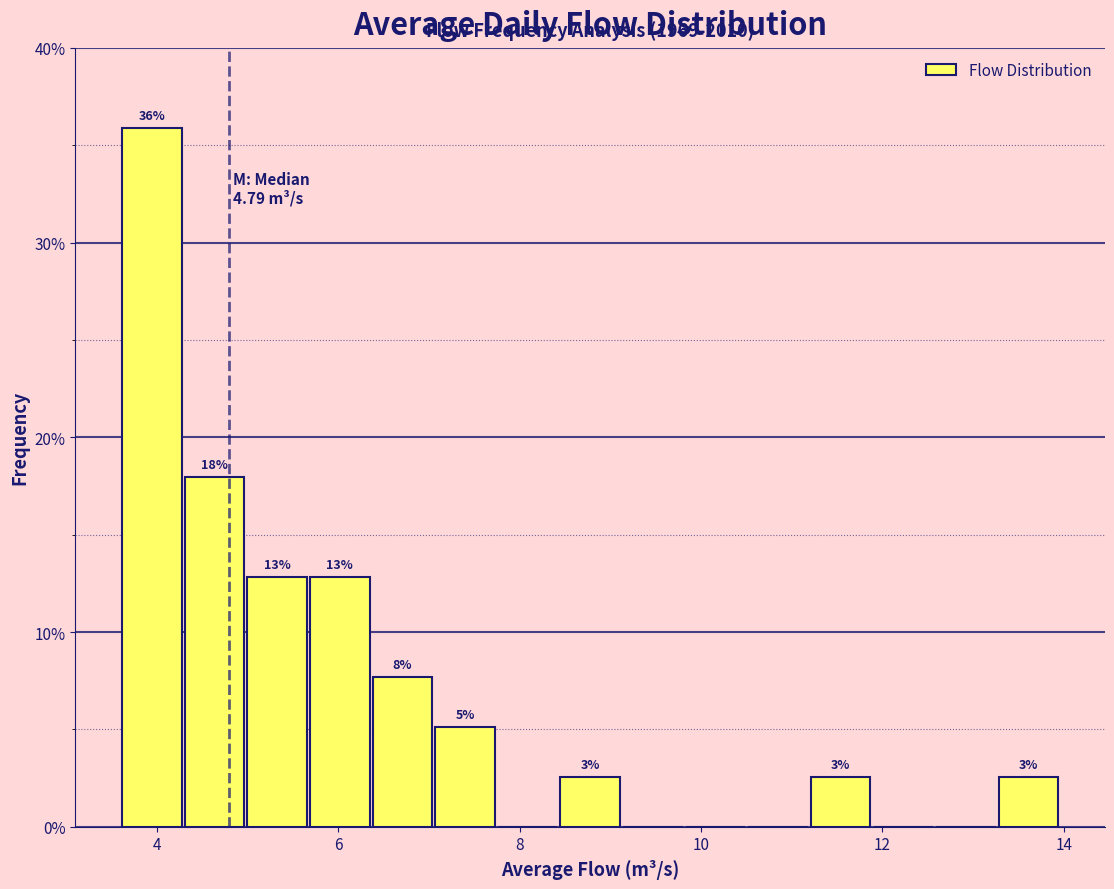

Read against the x-axis, roughly where is the centre of the tallest bar?

4.0